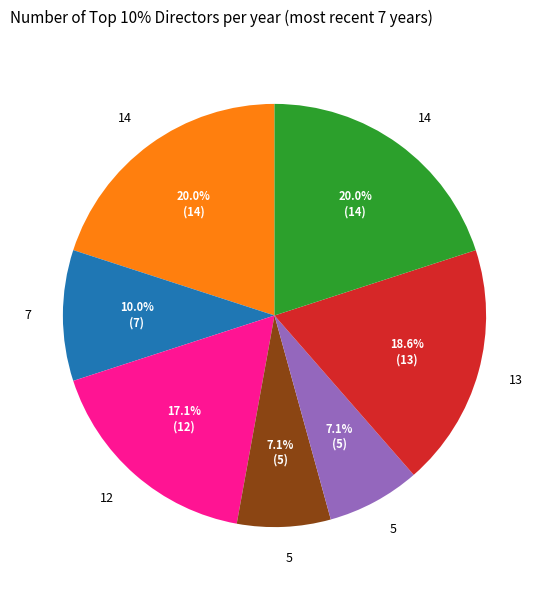

Is there any slice that represents more than half of the pie?

No